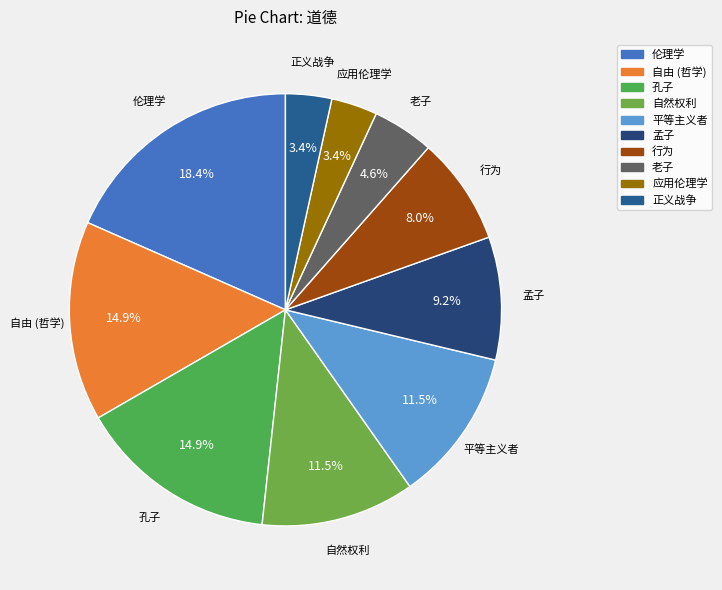

Is there a majority slice in this chart?

No